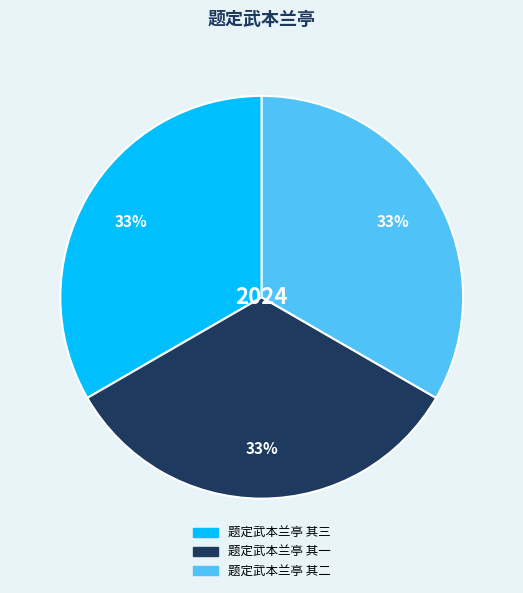

Do 题定武本兰亭 其一 and 题定武本兰亭 其二 together represent more than half of the pie?

Yes